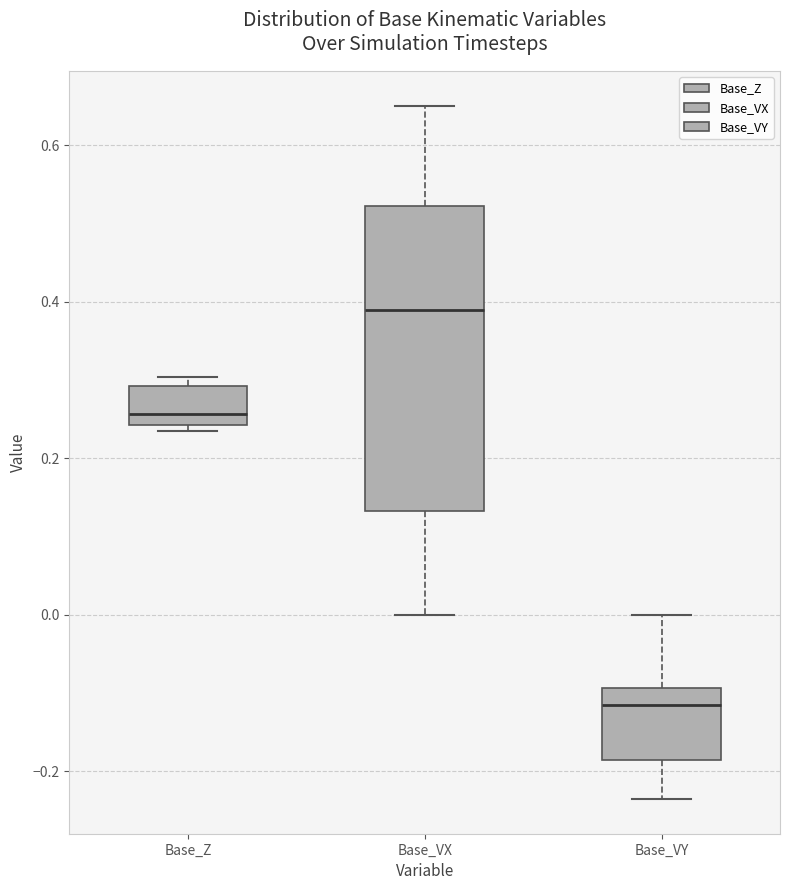

Which box has the highest median line?

Base_VX